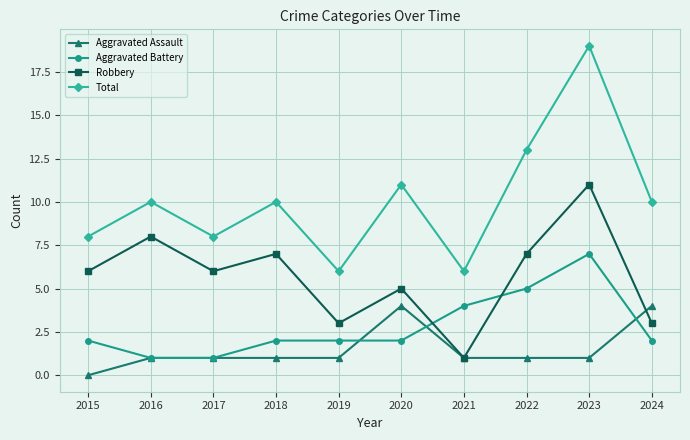

Rank the series by their maximum value, from highest to lowest.

Total, Robbery, Aggravated Battery, Aggravated Assault